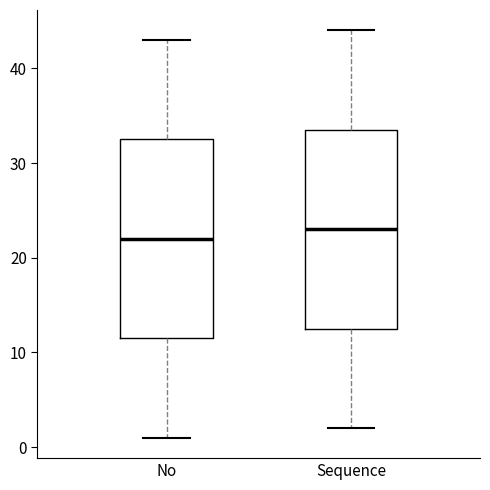

Where does the upper whisker of the box for Sequence end on the y-axis? The values are not printed on the chart, so give them approximately, as read against the axis.

44